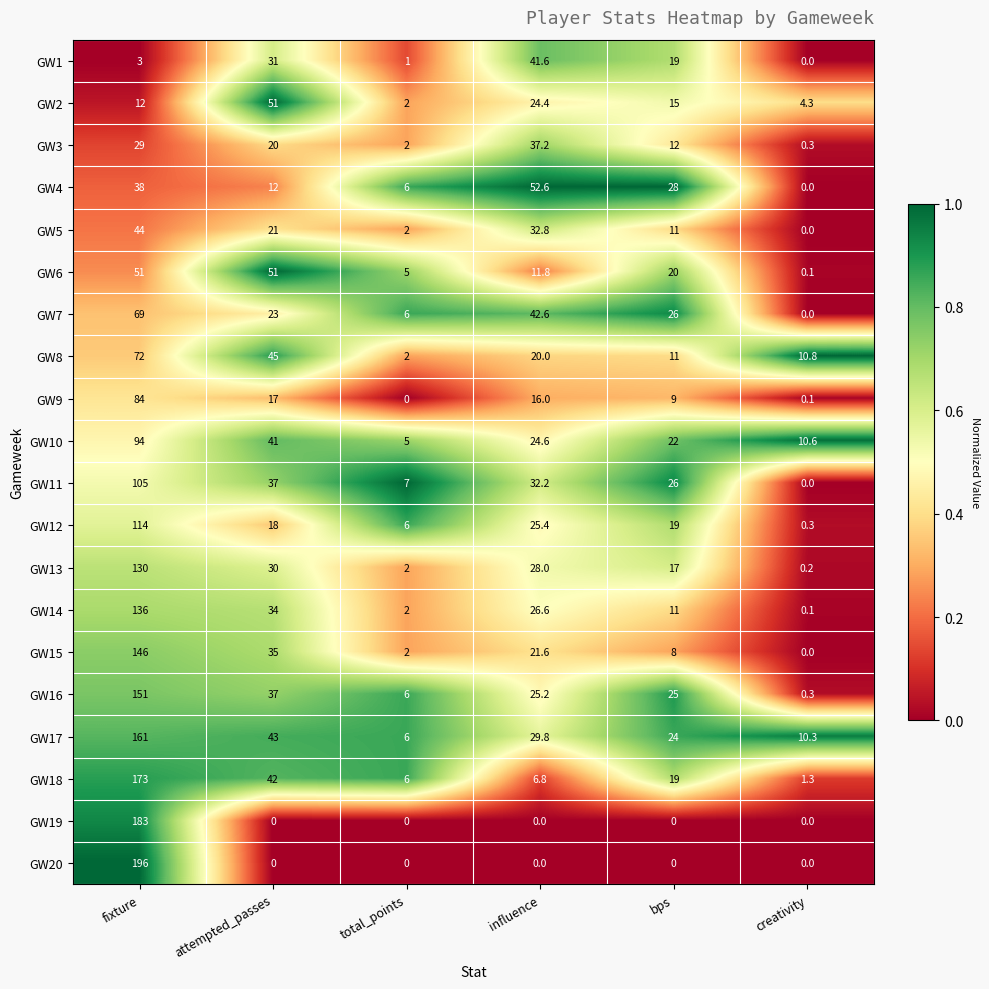

Rank the categories by GW3 value from highest to lowest.

influence, fixture, attempted_passes, bps, total_points, creativity